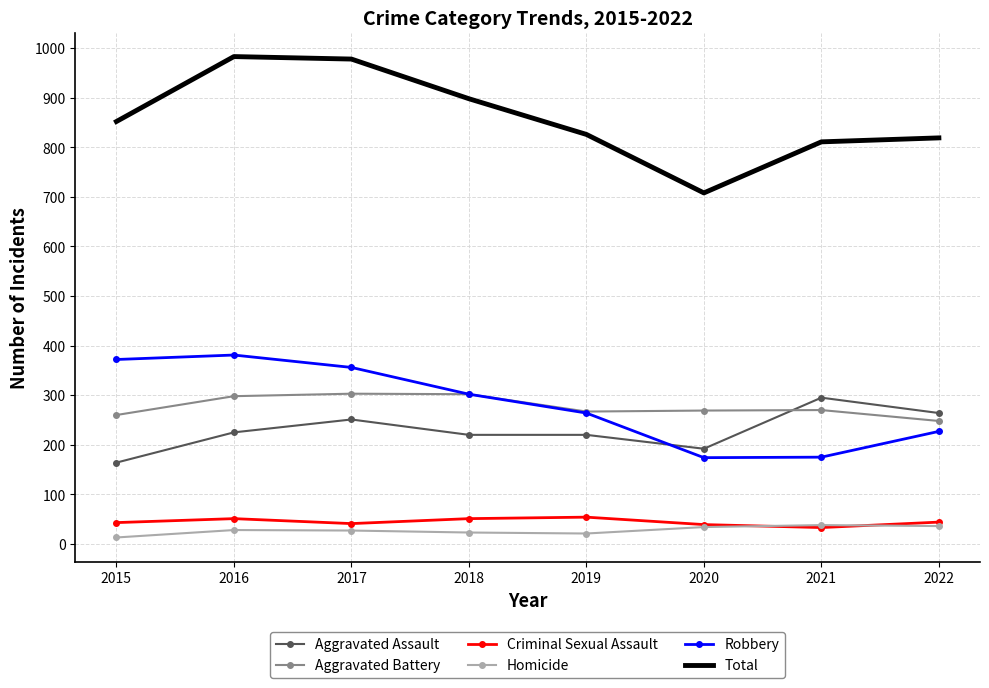

Which series has the largest range (max minus min)?

Total